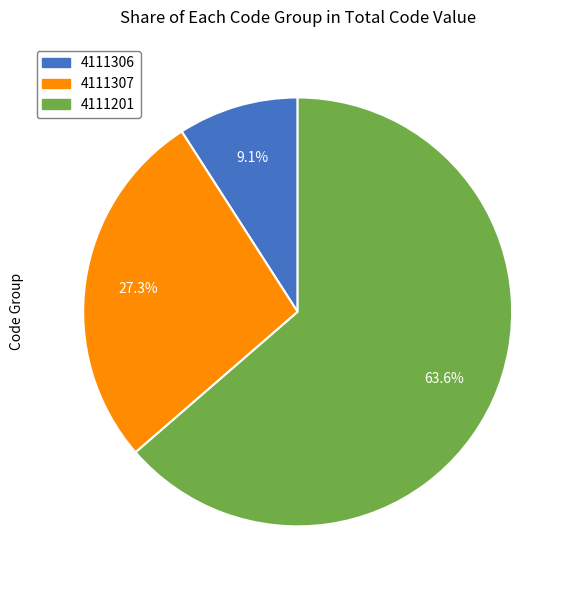

Count the number of slices in the pie.

3